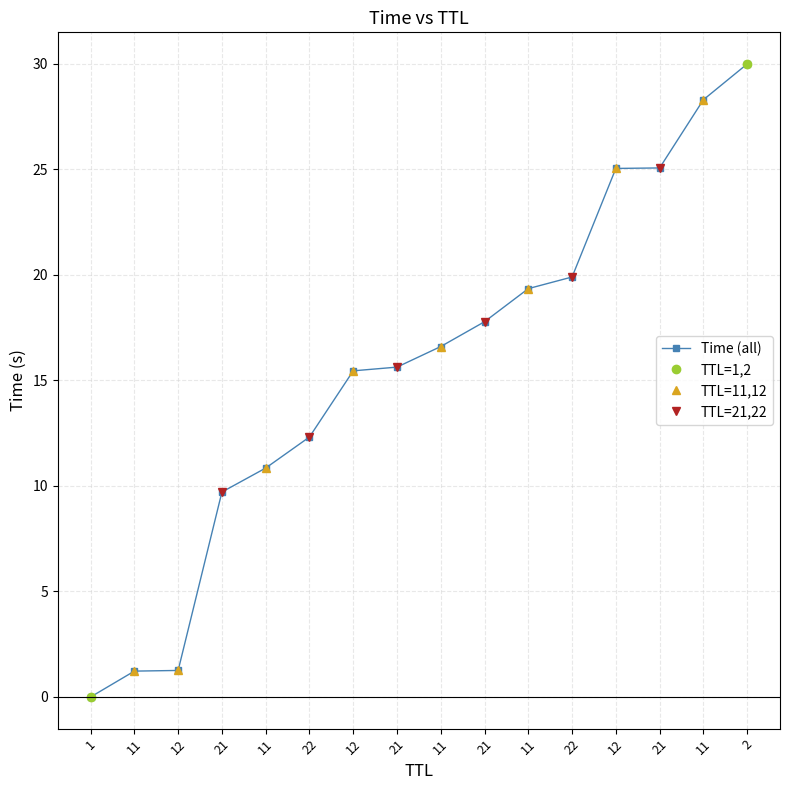

True or false: the data shows 2.1 at 12.

False